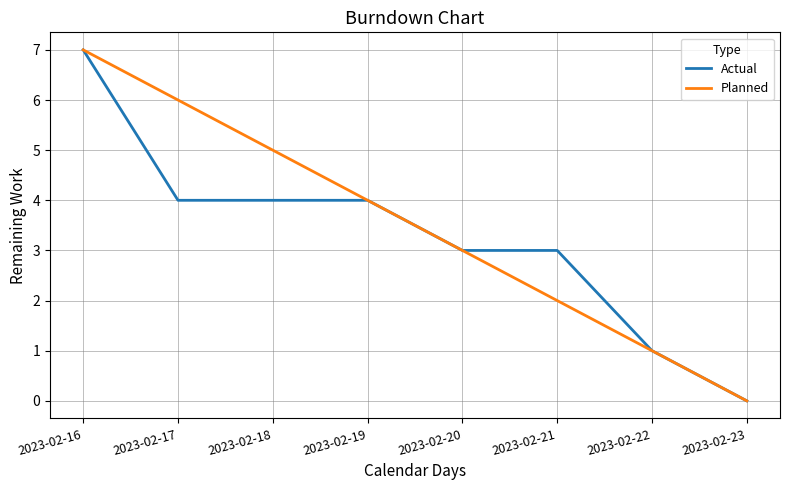

True or false: Planned has more than 1 interior local peaks.

False